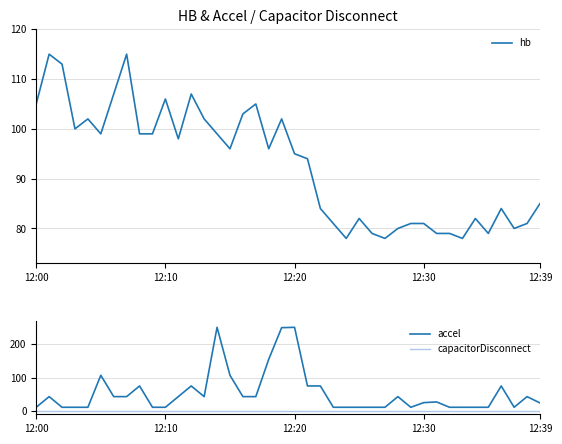

True or false: accel and capacitorDisconnect cross at least once.

False